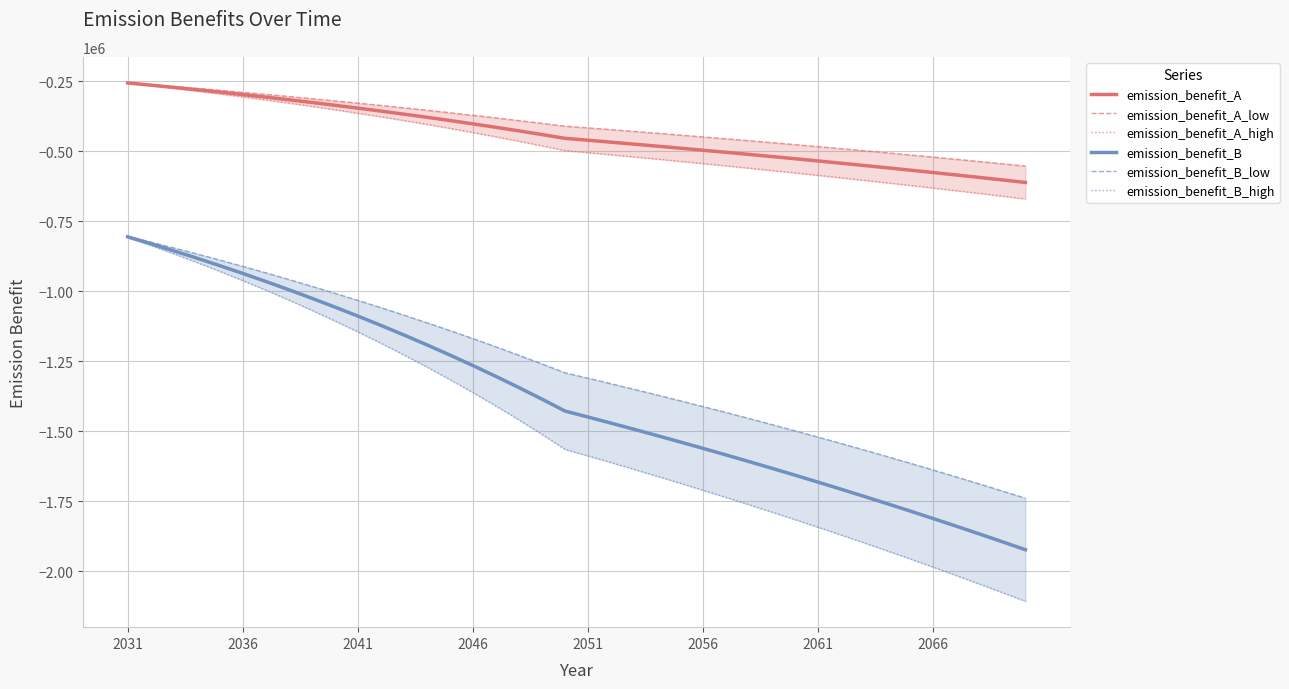

At which category does the chart reach its peak across all series?

2031